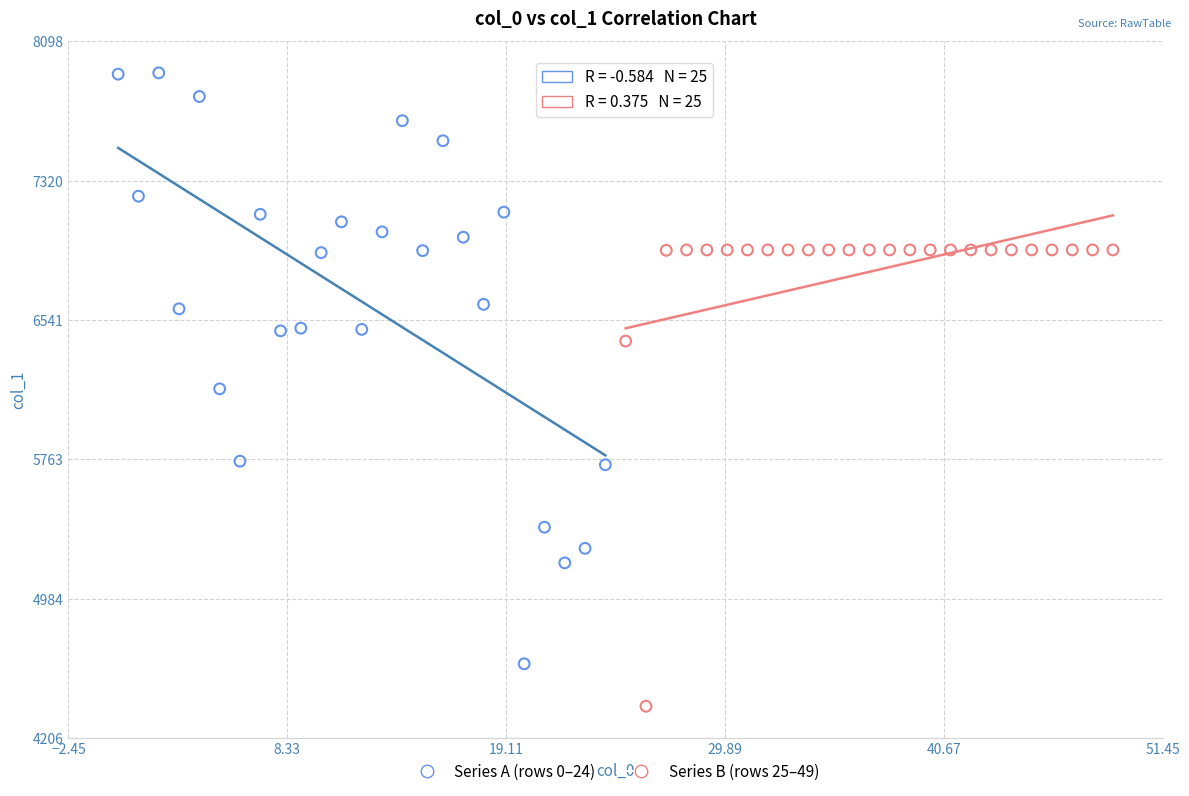

Which series has the largest Y range (max minus min)?

Series A (rows 0–24)